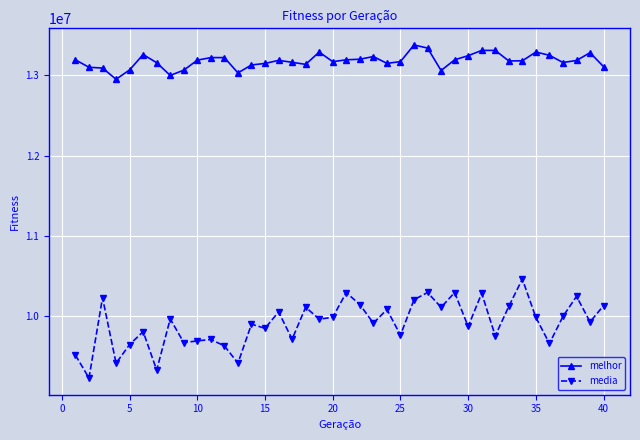

Rank the series by their average value, from lowest to highest.

media, melhor